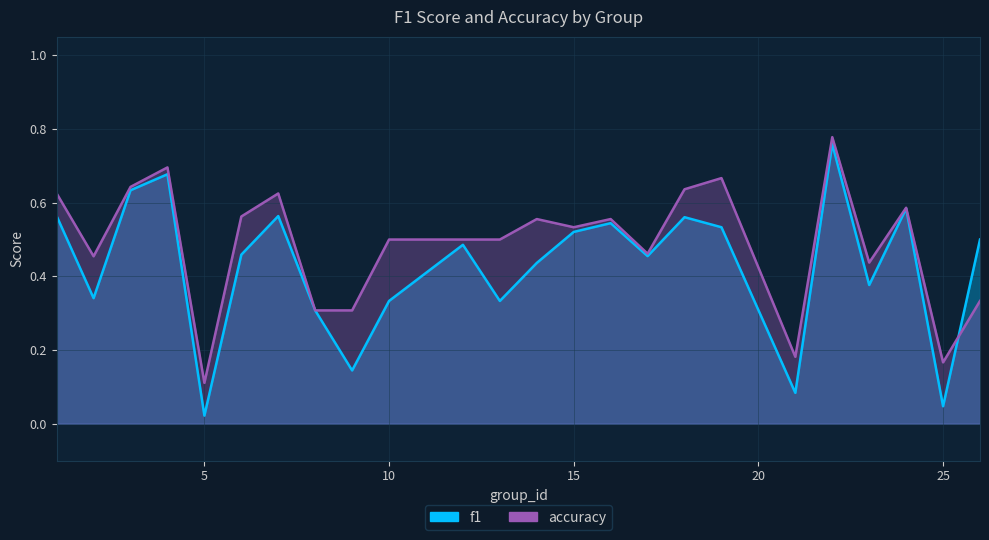

Is the value of accuracy at 7 greater than the value of f1 at 26?

Yes